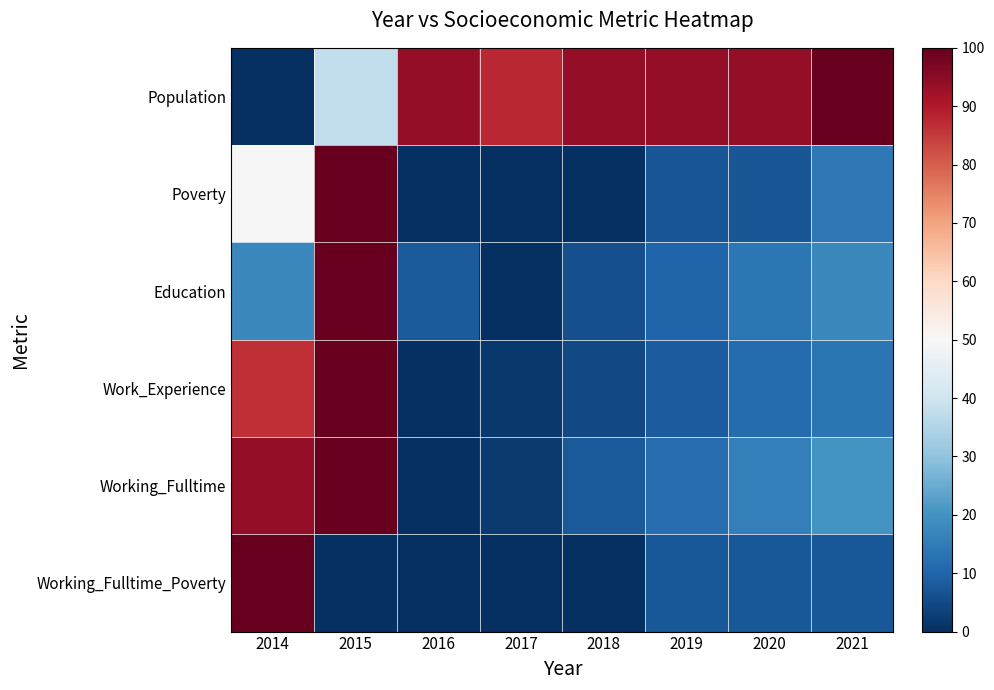

Reading left to right, transcribe all the data shown in this chart.

Population: 2014=0.0	2015=37.5	2016=93.8	2017=87.5	2018=93.8	2019=93.8	2020=93.8	2021=100.0
Poverty: 2014=50.0	2015=100.0	2016=0.0	2017=0.0	2018=0.0	2019=7.1	2020=7.1	2021=14.3
Education: 2014=17.6	2015=100.0	2016=7.8	2017=0.0	2018=5.9	2019=9.8	2020=13.7	2021=17.6
Work_Experience: 2014=86.7	2015=100.0	2016=0.0	2017=1.7	2018=5.0	2019=8.3	2020=11.7	2021=13.3
Working_Fulltime: 2014=94.0	2015=100.0	2016=0.0	2017=2.0	2018=8.0	2019=12.0	2020=16.0	2021=20.0
Working_Fulltime_Poverty: 2014=100.0	2015=0.0	2016=0.0	2017=0.0	2018=0.0	2019=7.7	2020=7.7	2021=7.7